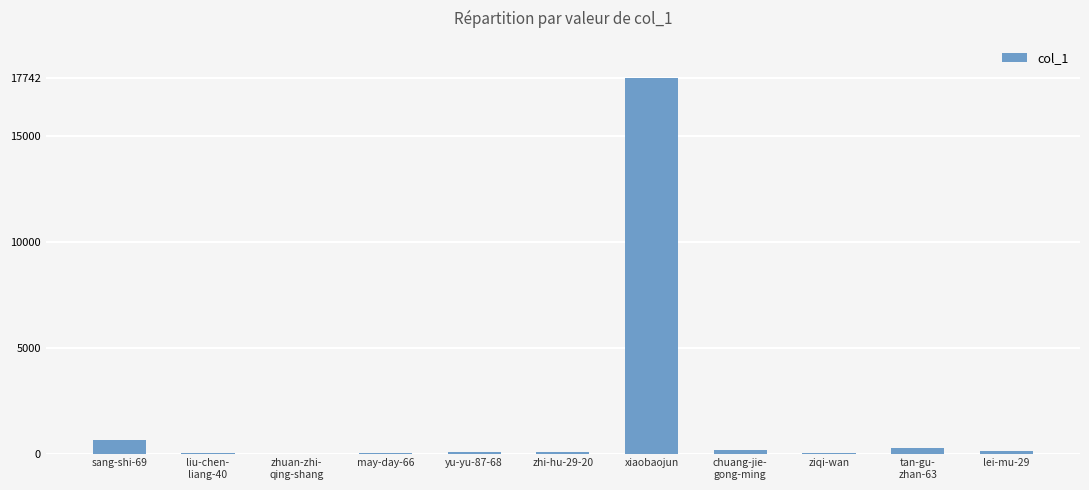

Are the bars horizontal?

No